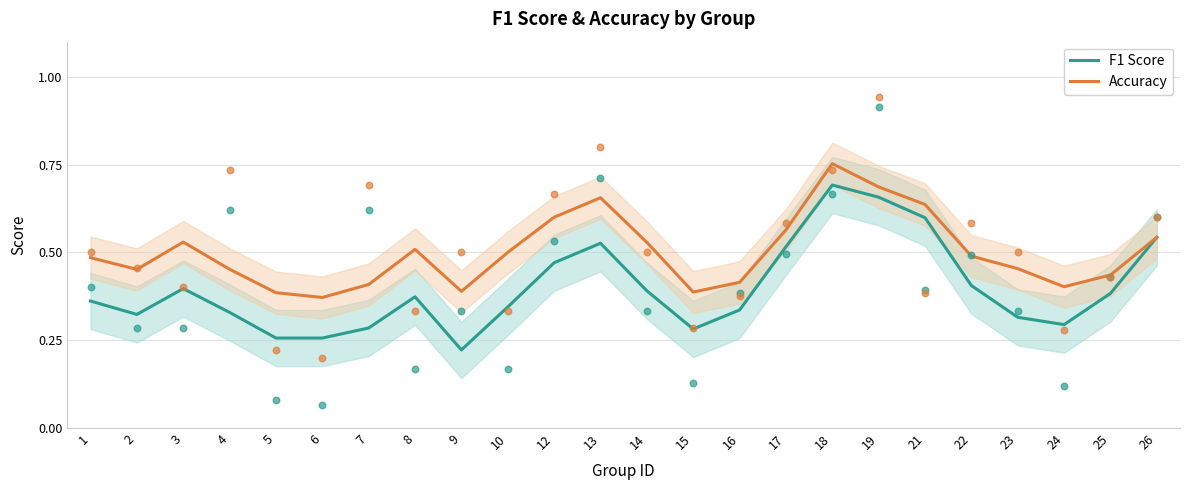

Which series has the largest total across all categories?

Accuracy